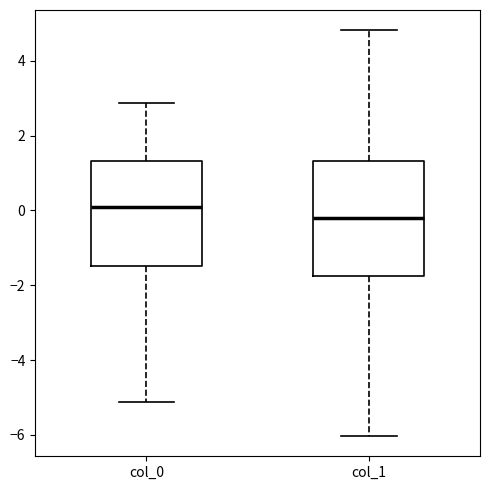

Comparing the boxes themselves (not the whiskers), which one is the tallest?

col_1